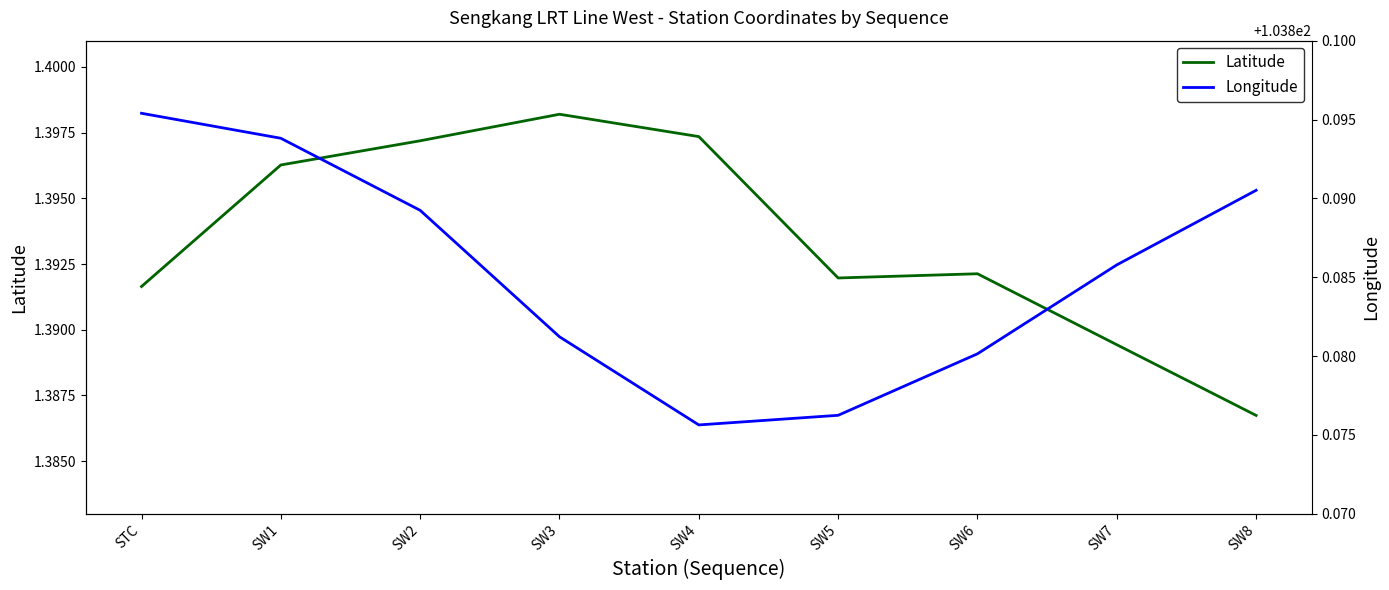

True or false: Latitude has more than 0 interior local peaks.

True